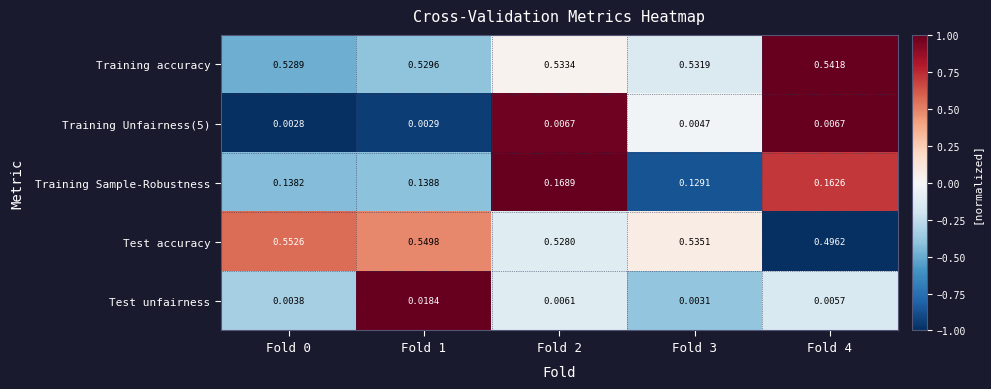

Rank the series at Fold 0 from highest to lowest value.

Test accuracy, Training accuracy, Training Sample-Robustness, Test unfairness, Training Unfairness(5)